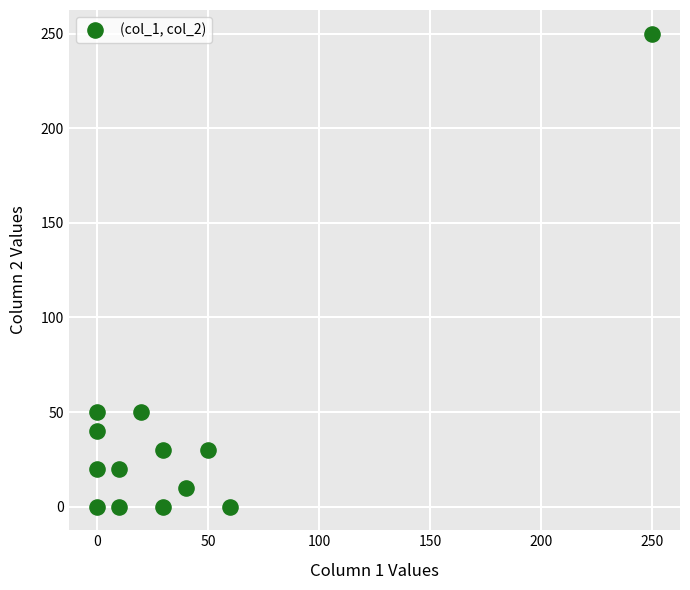

What is the range of Y values (max minus min)?

250